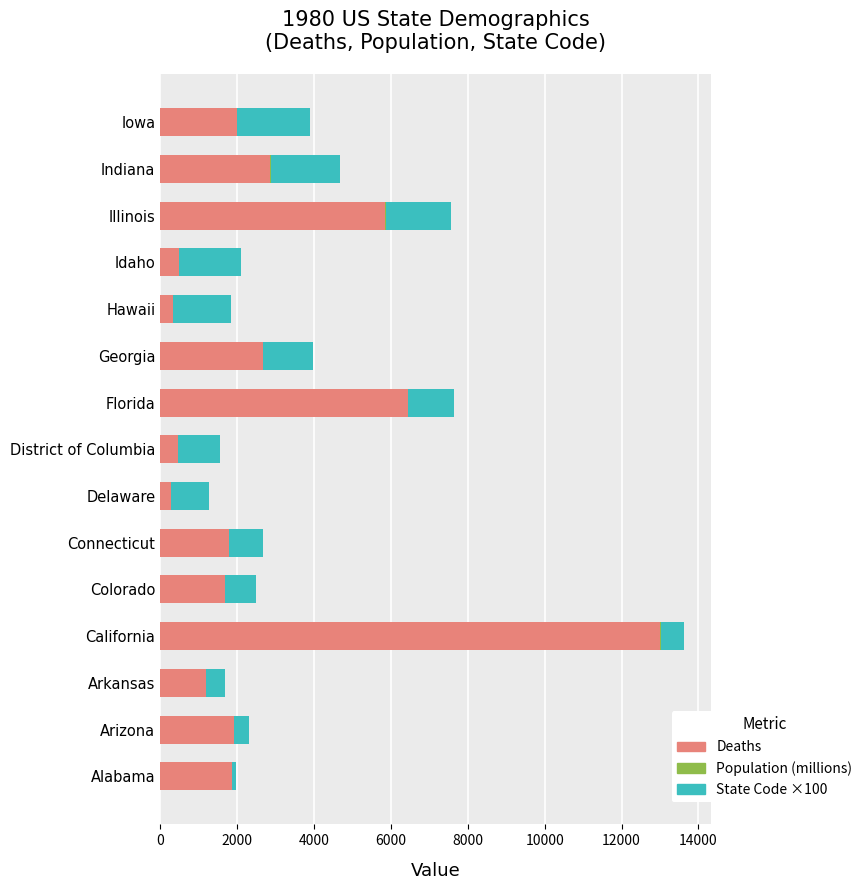

Where is Deaths nearest to the value 6642?

Florida